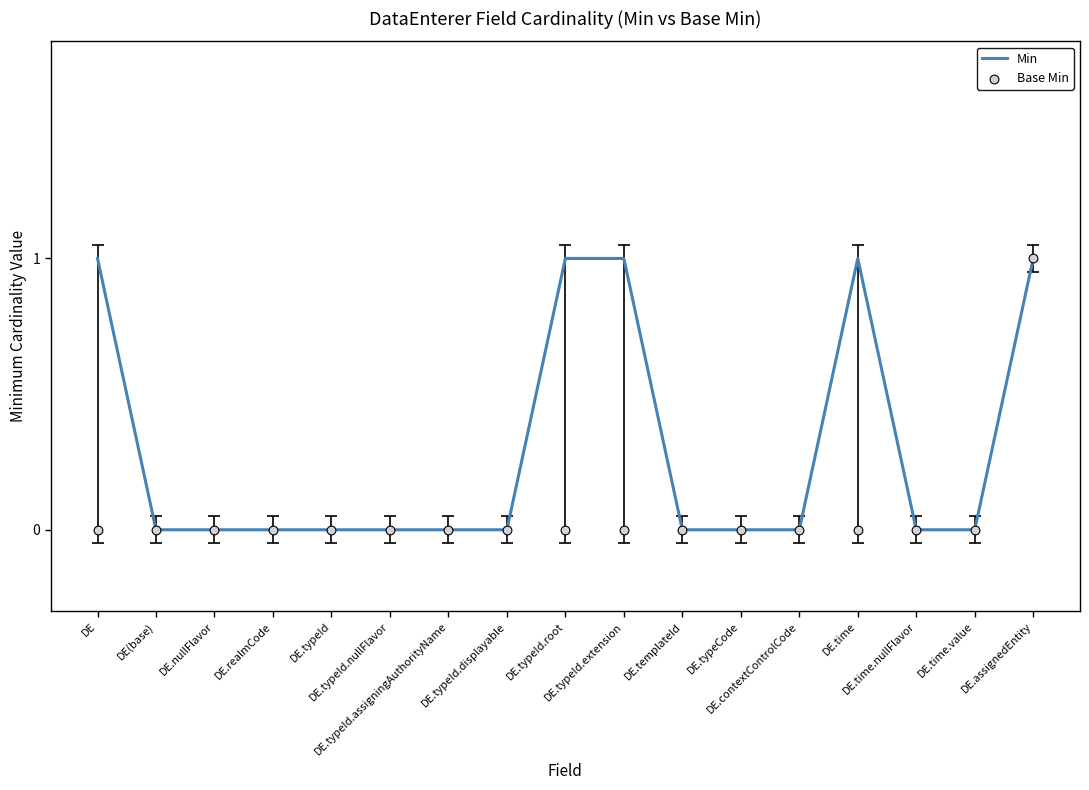

Which series has the widest spread of Y values?

Min